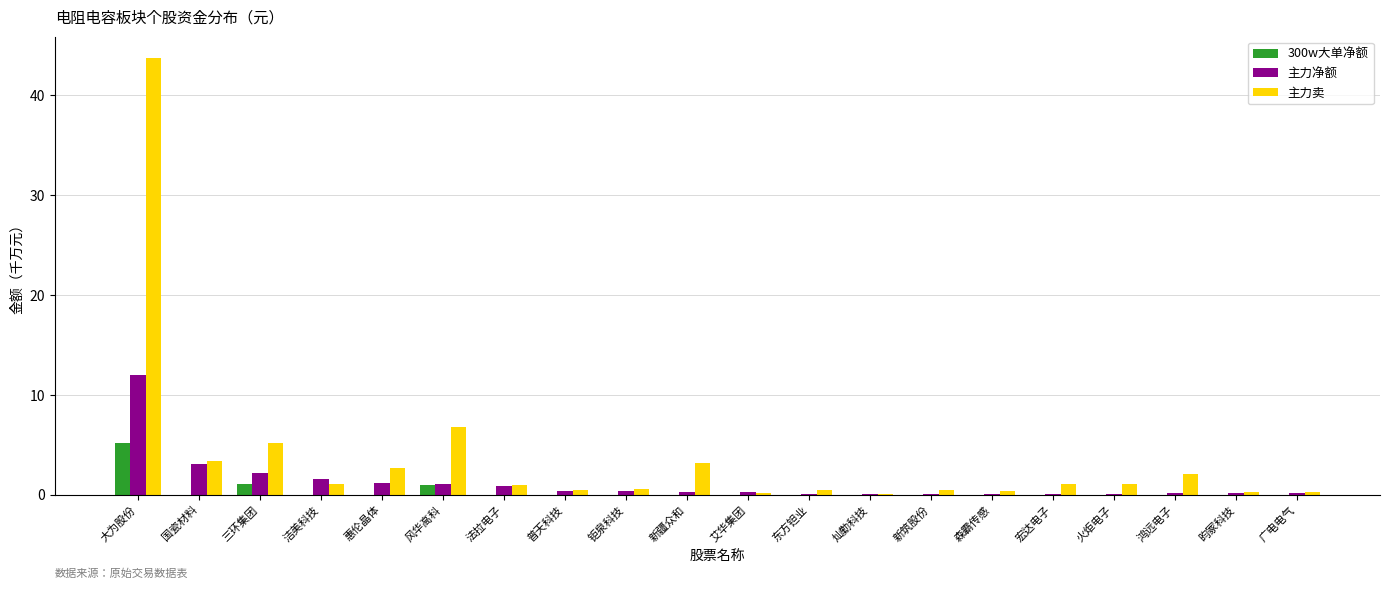

What is the sum of all 300w大单净额 values?

7.2